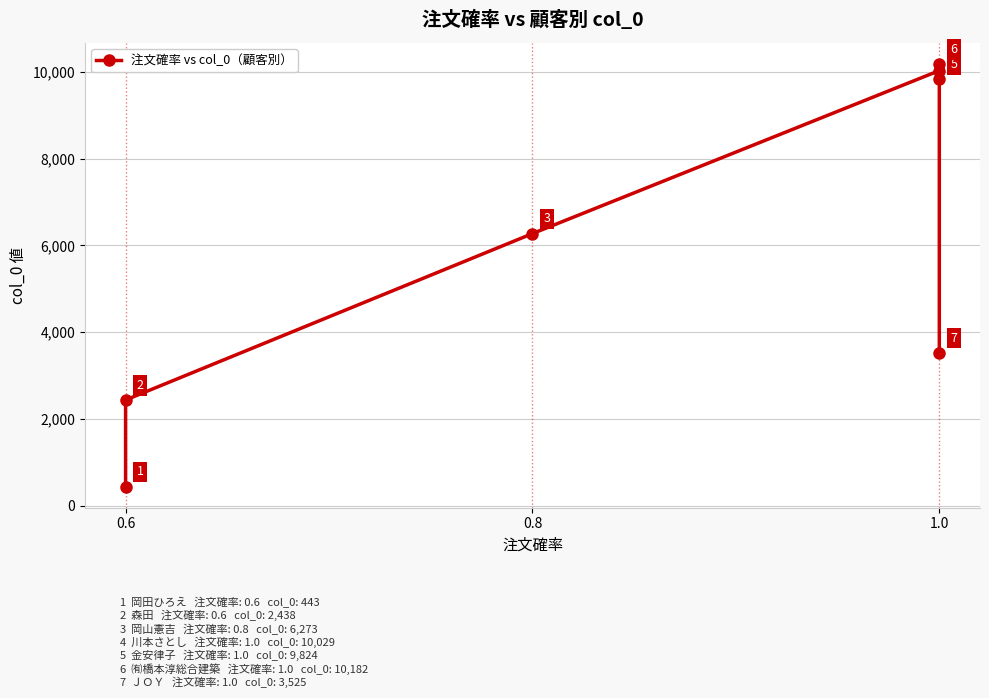

What is the sum of all values?

42714